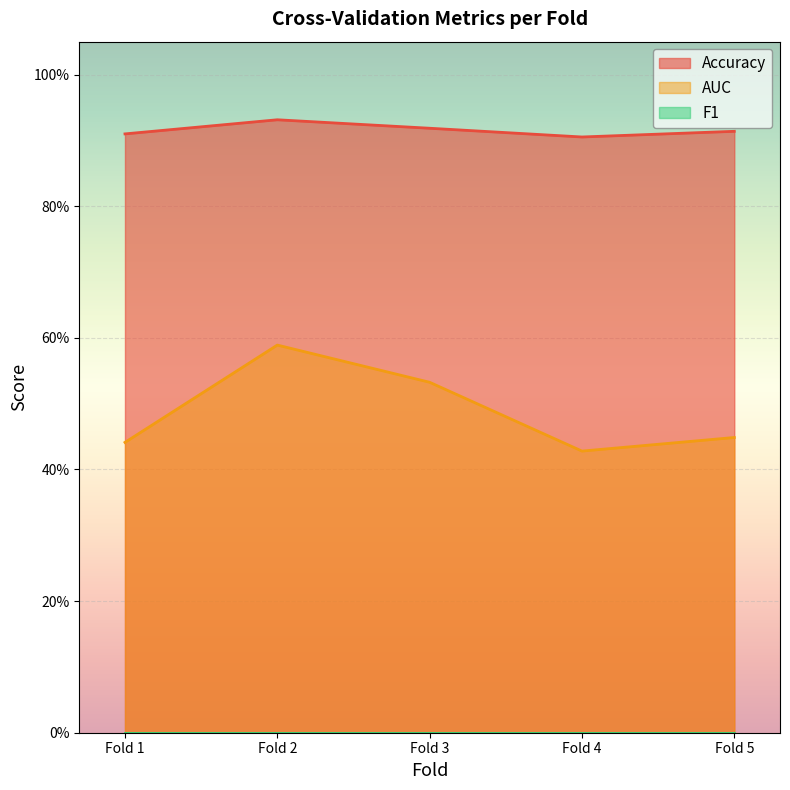

True or false: Accuracy has more than 2 points higher than both neighbors.

False